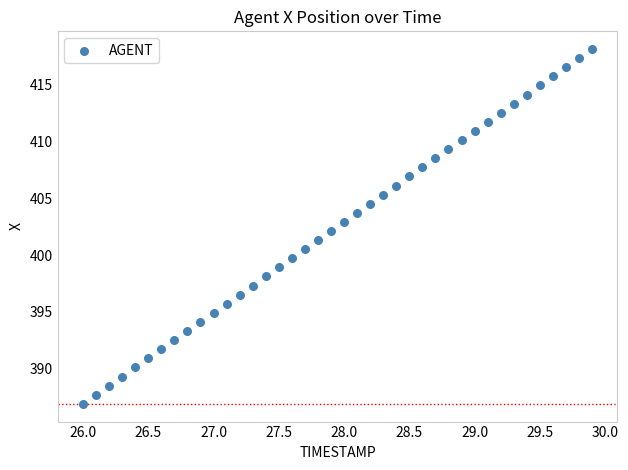

What is the range of Y values (max minus min)?

31.2